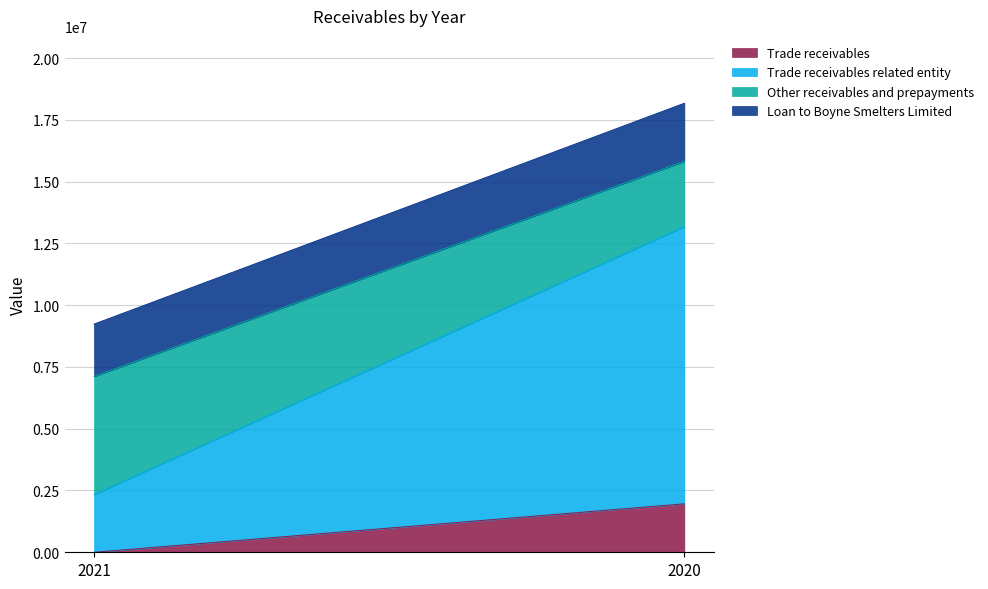

What is the value of the Other receivables and prepayments point at the 1st from the left?

4784487